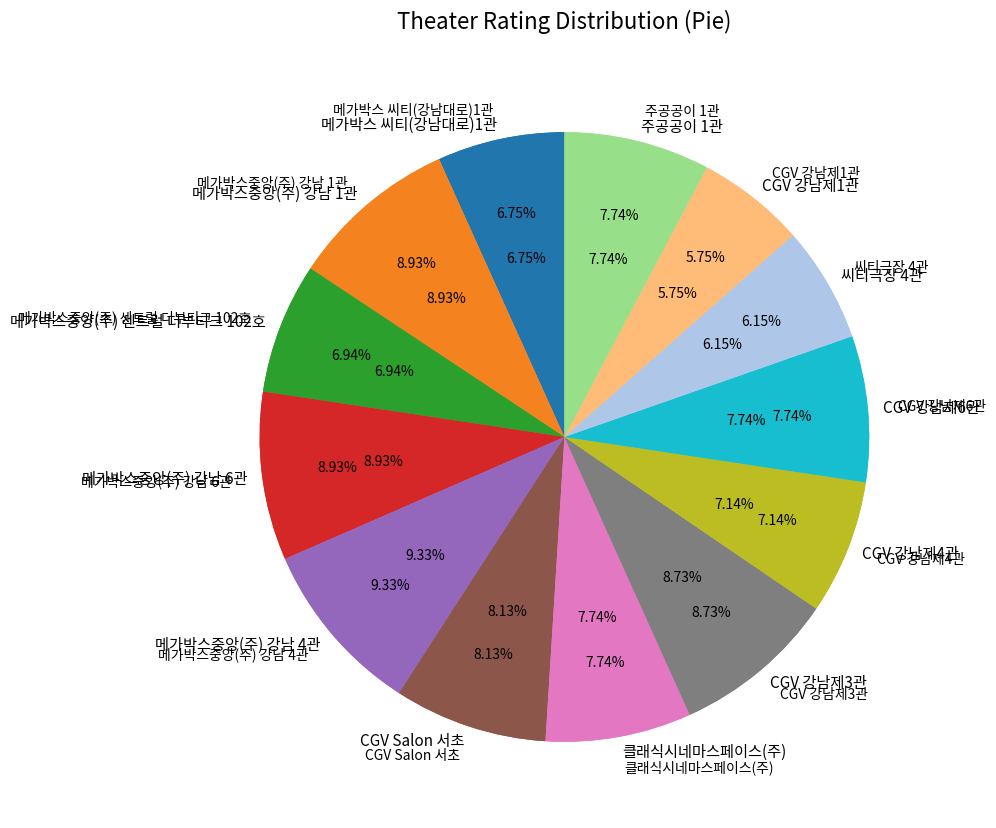

What is the largest slice in the pie chart?

메가박스중앙(주) 강남 4관